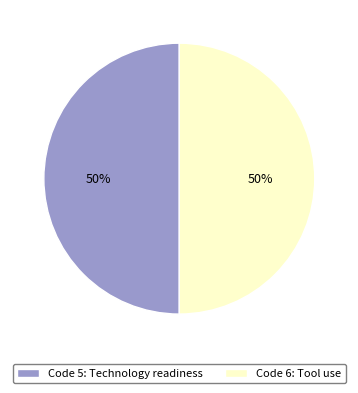

Count the number of slices in the pie.

2